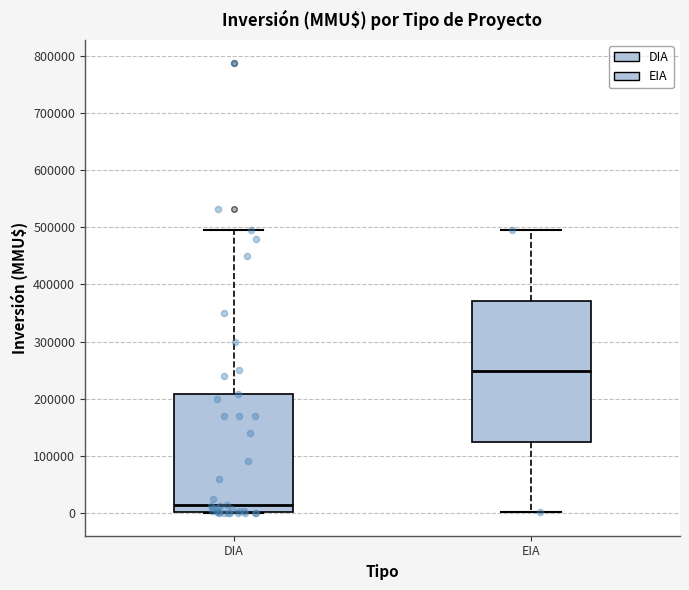

Where does the upper whisker of the box for EIA end on the y-axis? The values are not printed on the chart, so give them approximately, as read against the axis.

500000